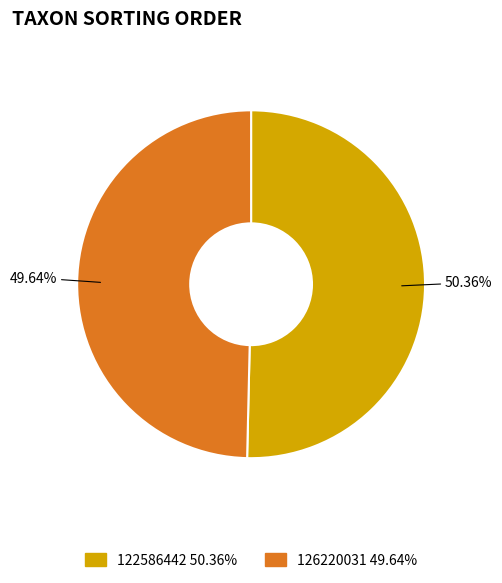

What percentage do 122586442 and 126220031 together represent?

100.0%